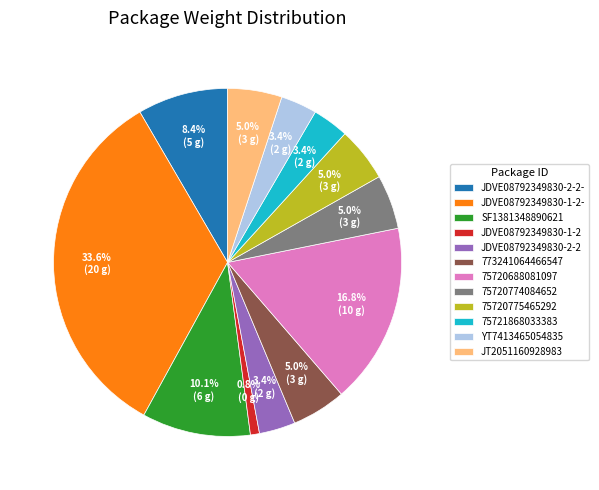

What portion of the pie excludes 75720775465292?

95.0%